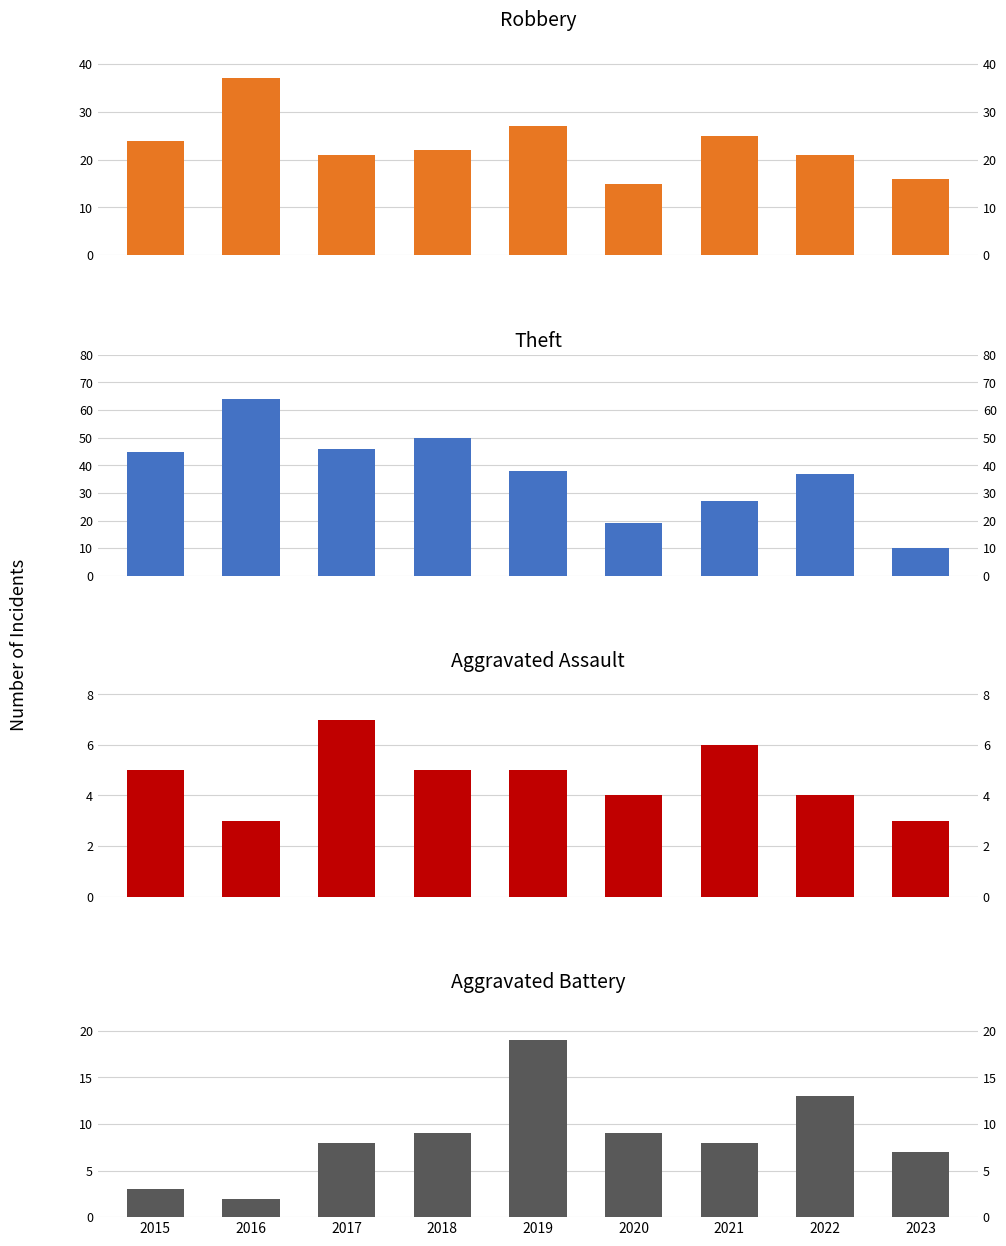

How many groups of bars are there?

9